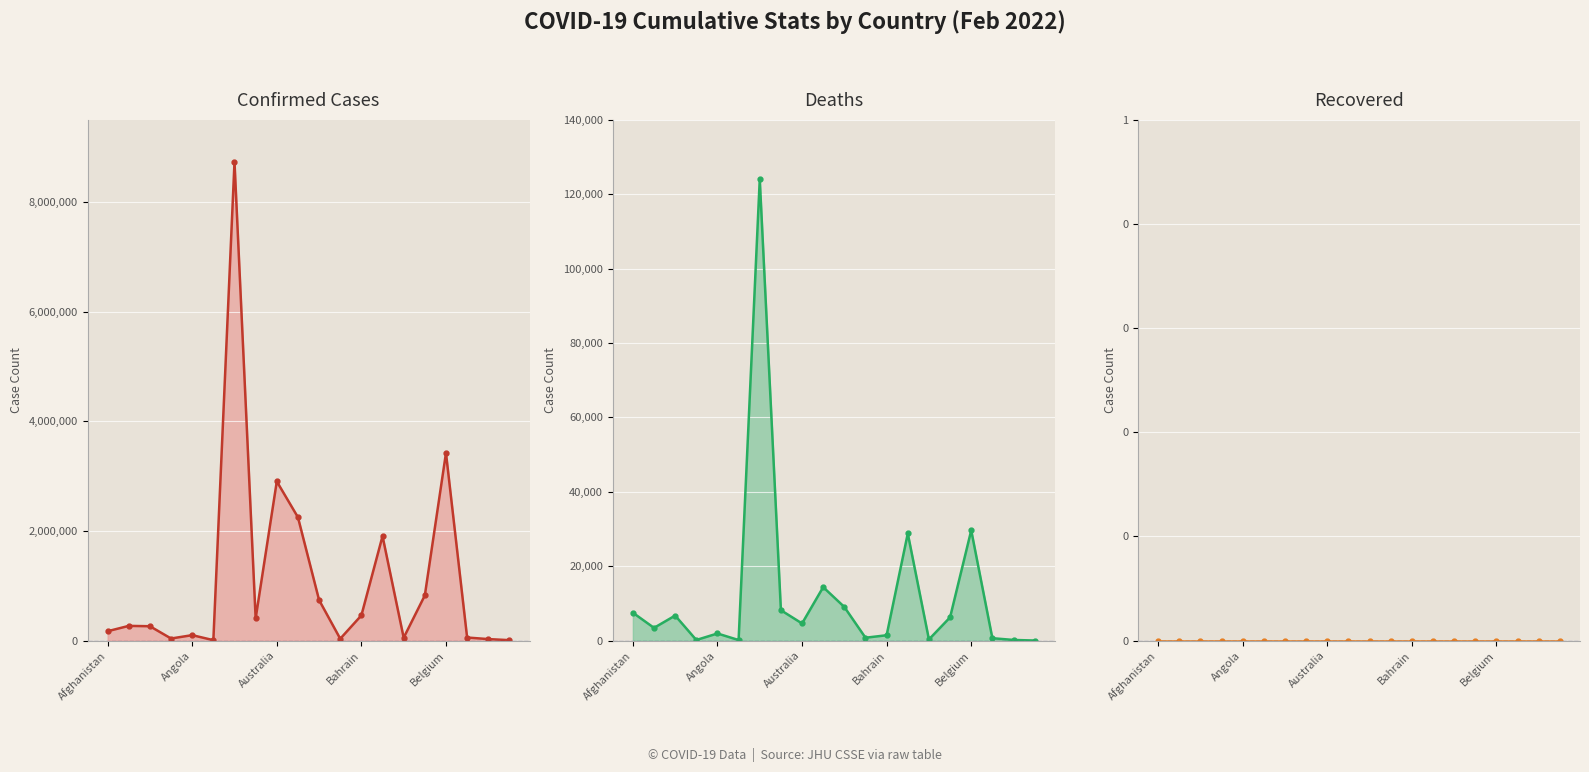

True or false: Deaths and Recovered intersect in this chart.

False